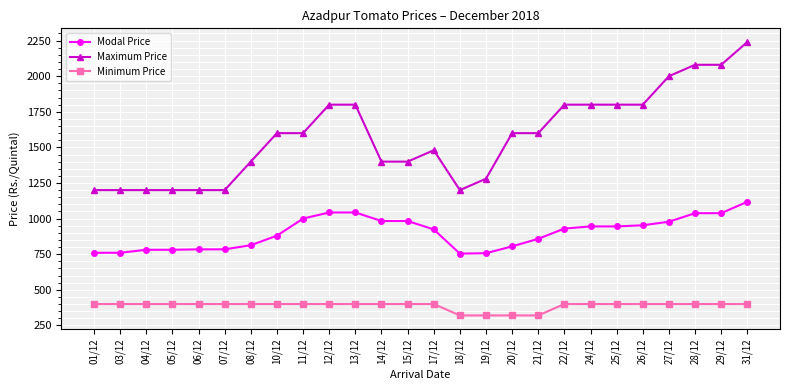

Count the number of categories in the chart.

26